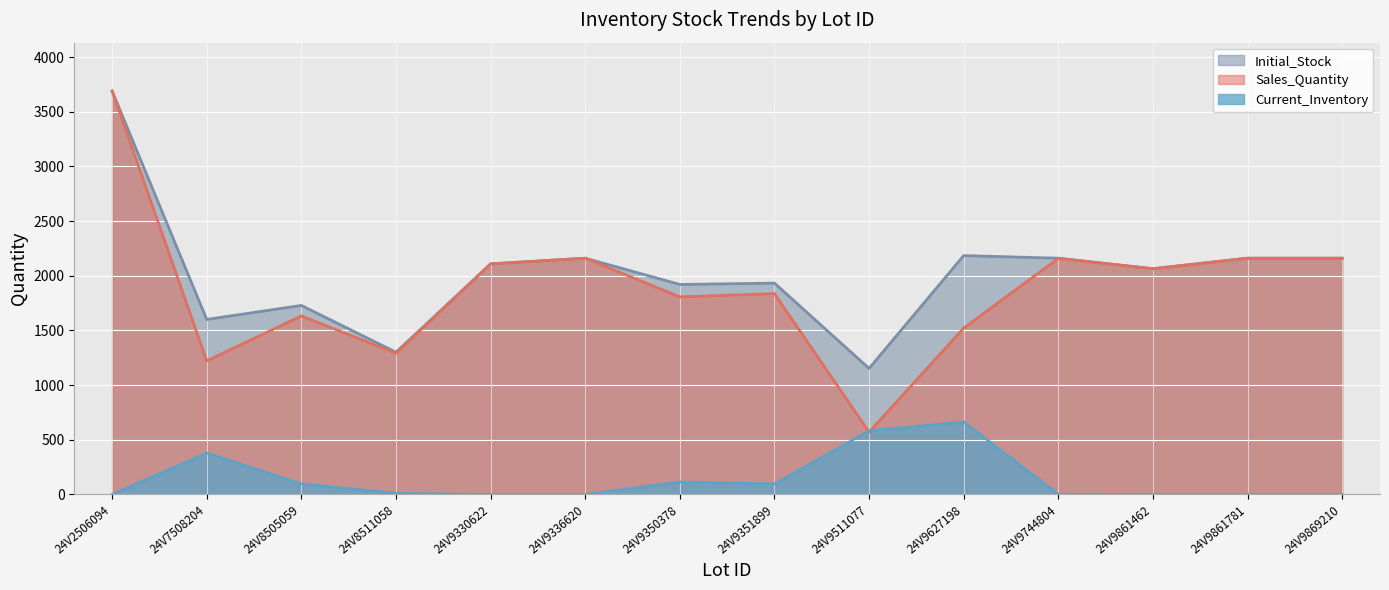

Reading right to left, list all the values displayed in this chart.

Initial_Stock: 24V9869210=2160	24V9861781=2160	24V9861462=2064	24V9744804=2160	24V9627198=2184	24V9511077=1152	24V9351899=1932	24V9350378=1920	24V9336620=2160	24V9330622=2108	24V8511058=1300	24V8505059=1728	24V7508204=1600	24V2506094=3689
Sales_Quantity: 24V9869210=2160	24V9861781=2160	24V9861462=2064	24V9744804=2158	24V9627198=1521	24V9511077=570	24V9351899=1836	24V9350378=1806	24V9336620=2160	24V9330622=2108	24V8511058=1290	24V8505059=1632	24V7508204=1221	24V2506094=3689
Current_Inventory: 24V9869210=0	24V9861781=0	24V9861462=0	24V9744804=2	24V9627198=663	24V9511077=582	24V9351899=96	24V9350378=114	24V9336620=0	24V9330622=0	24V8511058=10	24V8505059=96	24V7508204=379	24V2506094=0